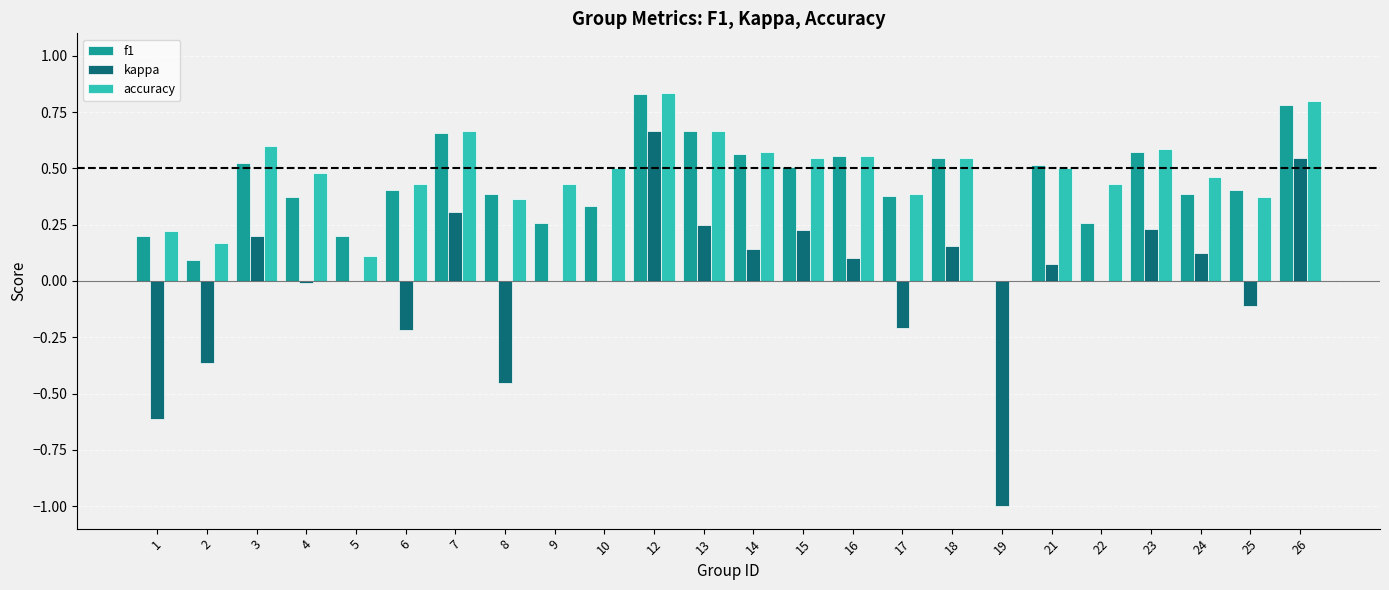

How many data points in f1 are above 0?

23